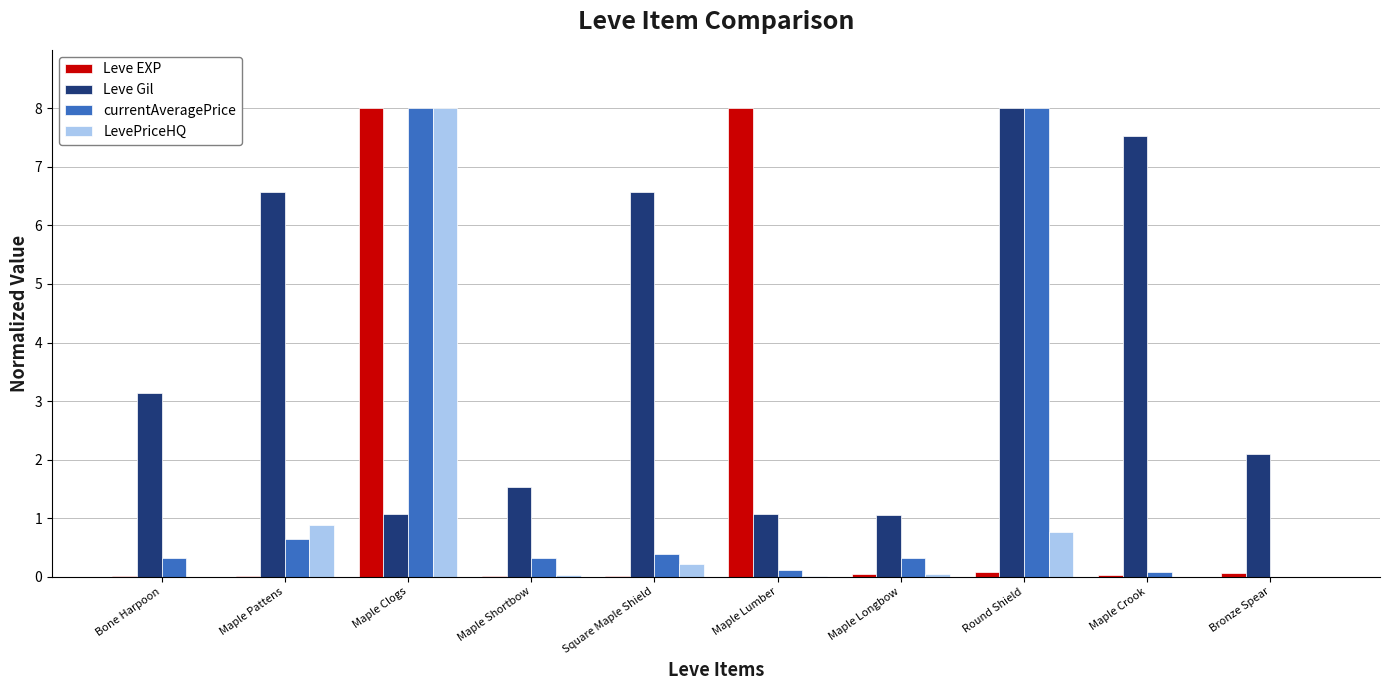

What is the difference between the Leve EXP values at Bronze Spear and Bone Harpoon?

0.1